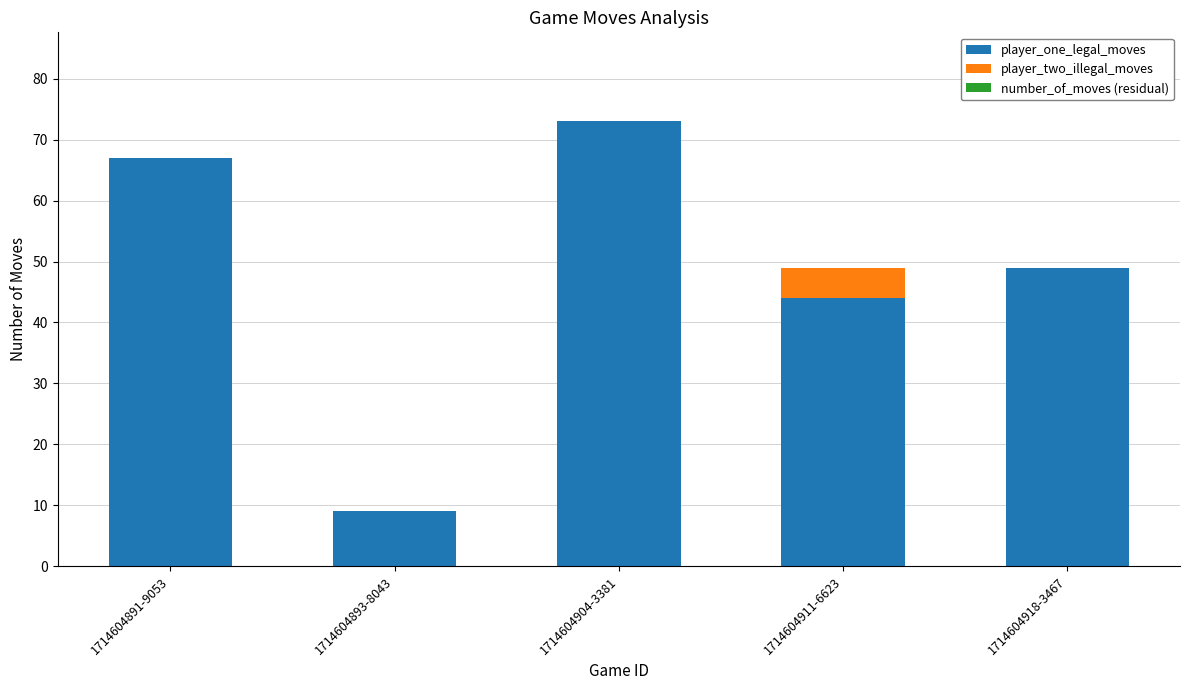

How many categories are shown in the chart?

5